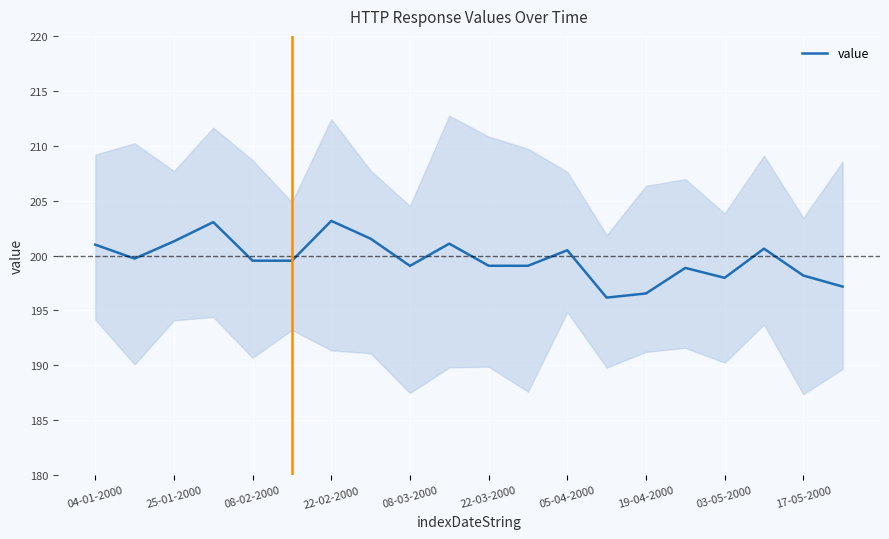

True or false: value has a value of 361.7 at 22-02-2000.

False